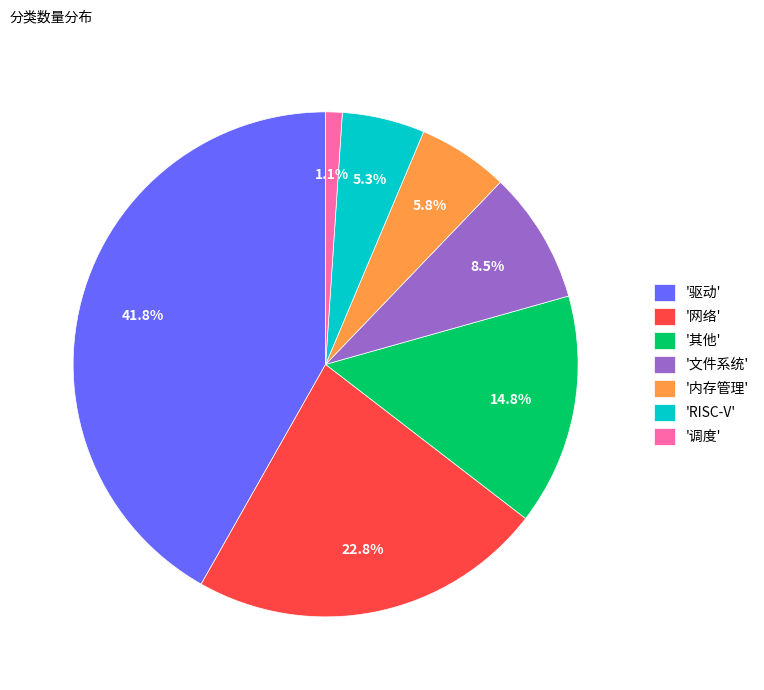

Which slice is the smallest?

'调度'